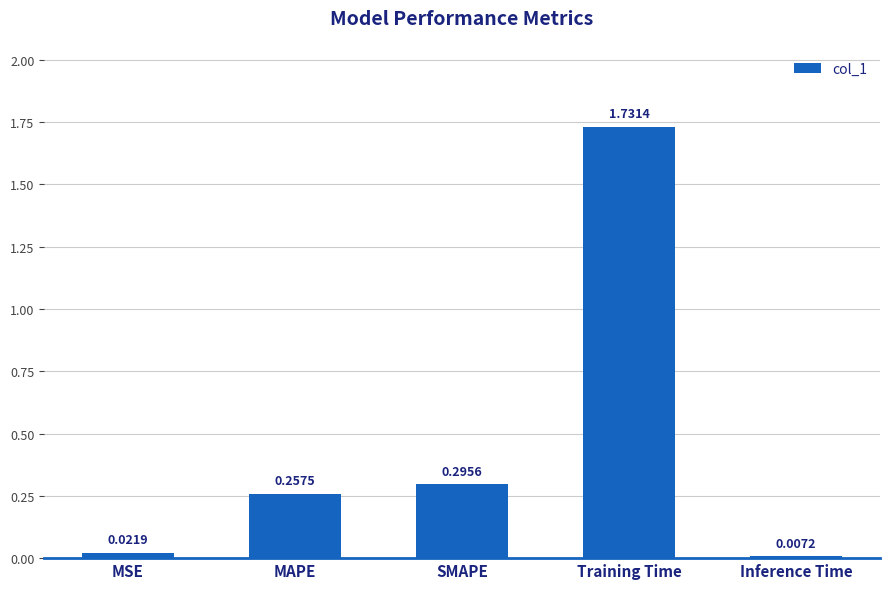

What is the label of the 5th bar from the left?

Inference Time